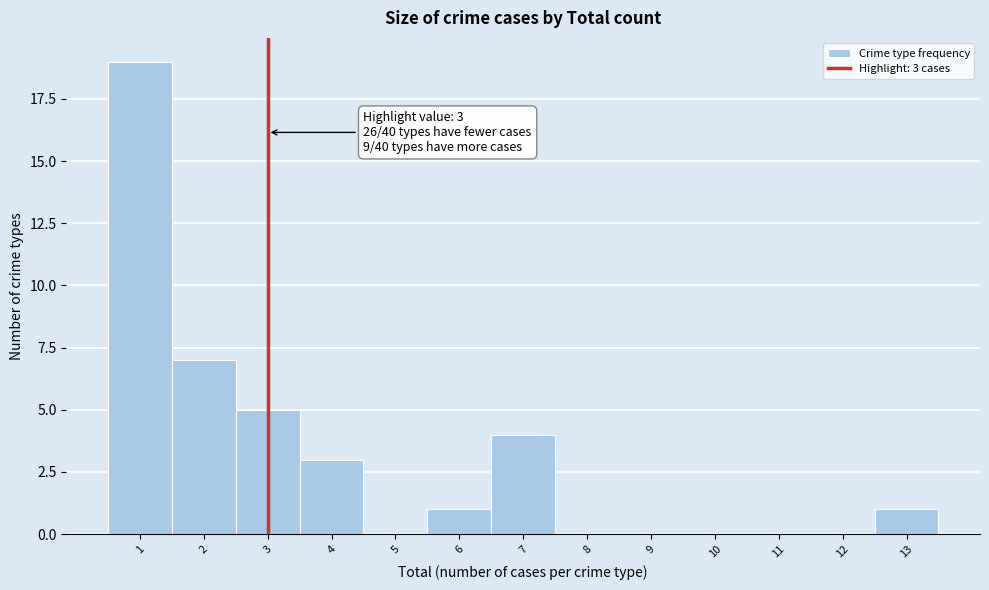

Which range on the x-axis has the tallest bar?

0.5 to 1.5